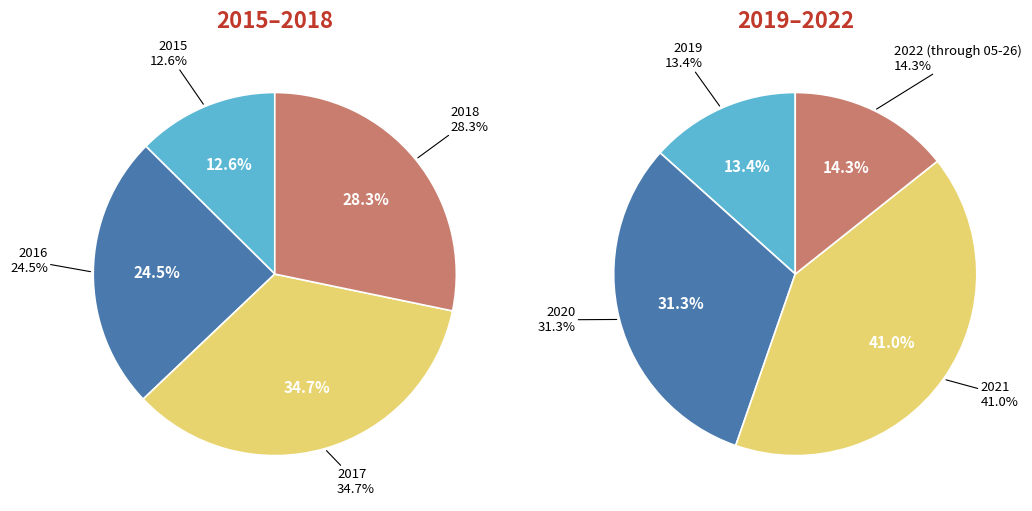

Is there any slice that represents more than half of the pie?

No